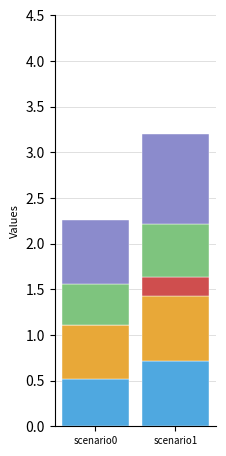

What is the difference between the second highest and minimum values in the job723_scenario1_1550 series?

0.5